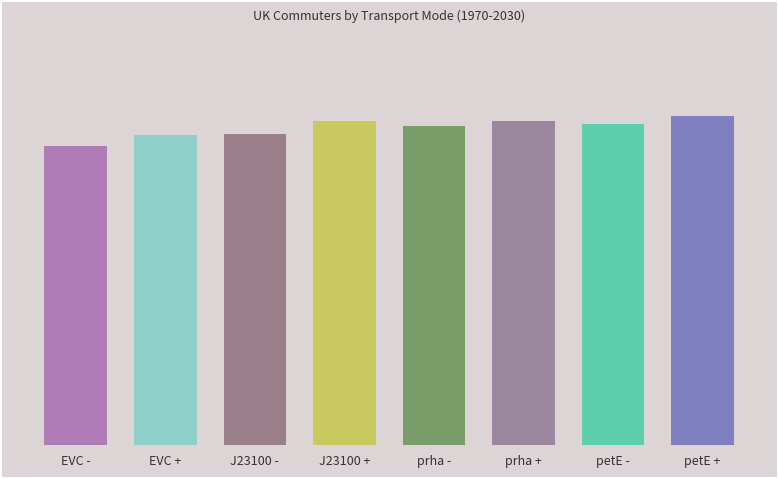

Does the chart contain any negative values?

No